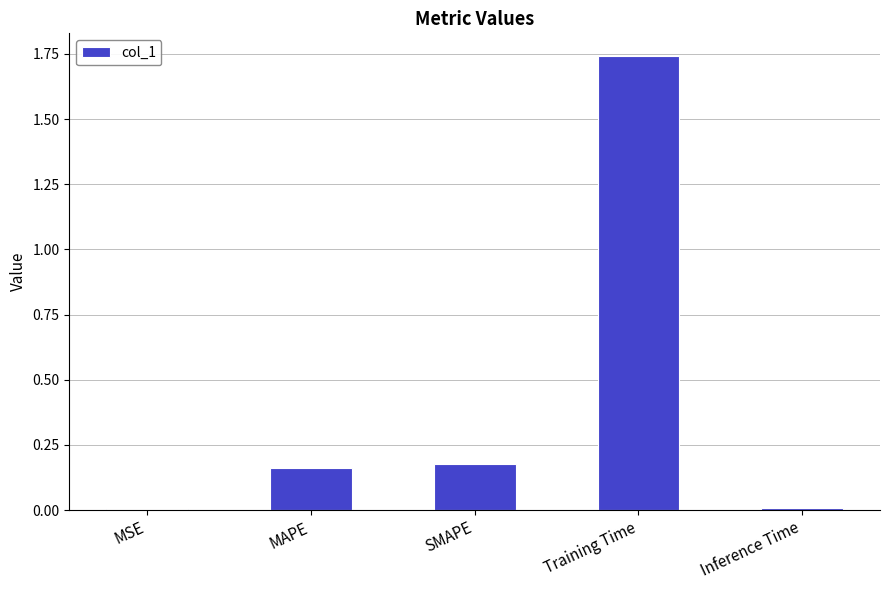

What is the change in value from MAPE to Training Time?

+1.6